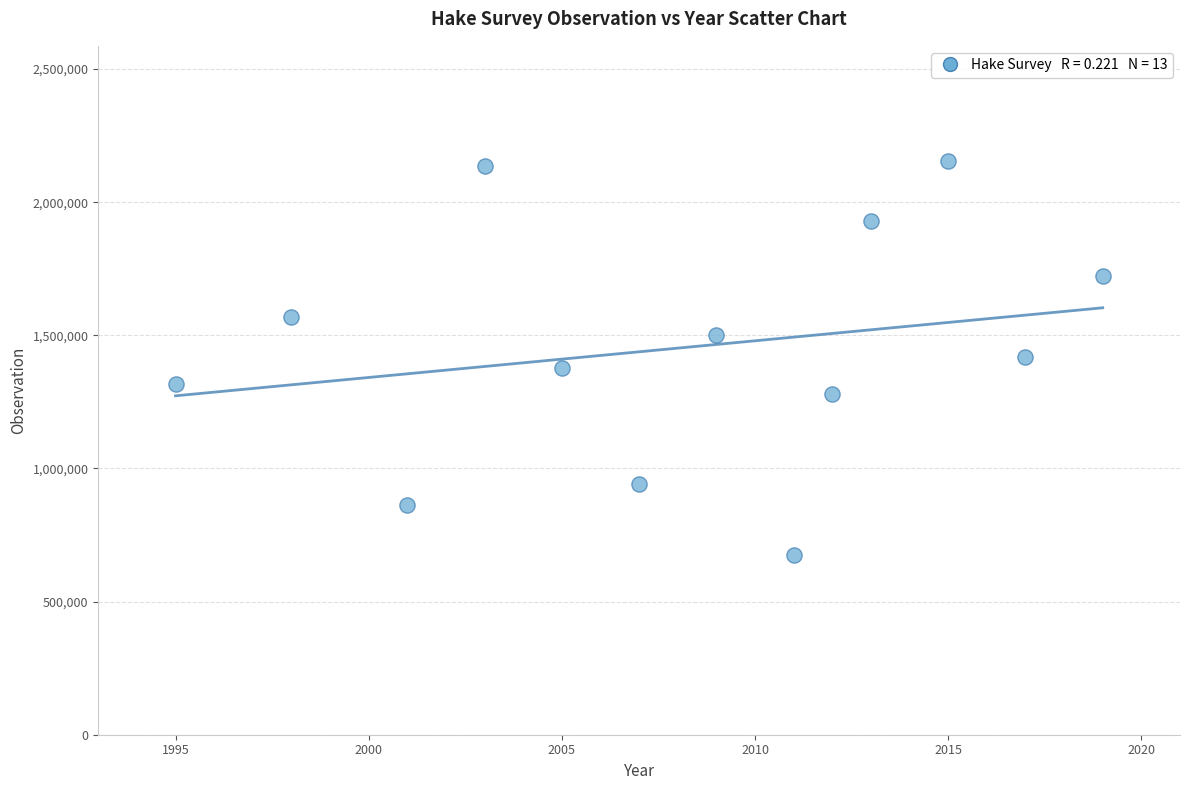

What is the range of X values (max minus min)?

24